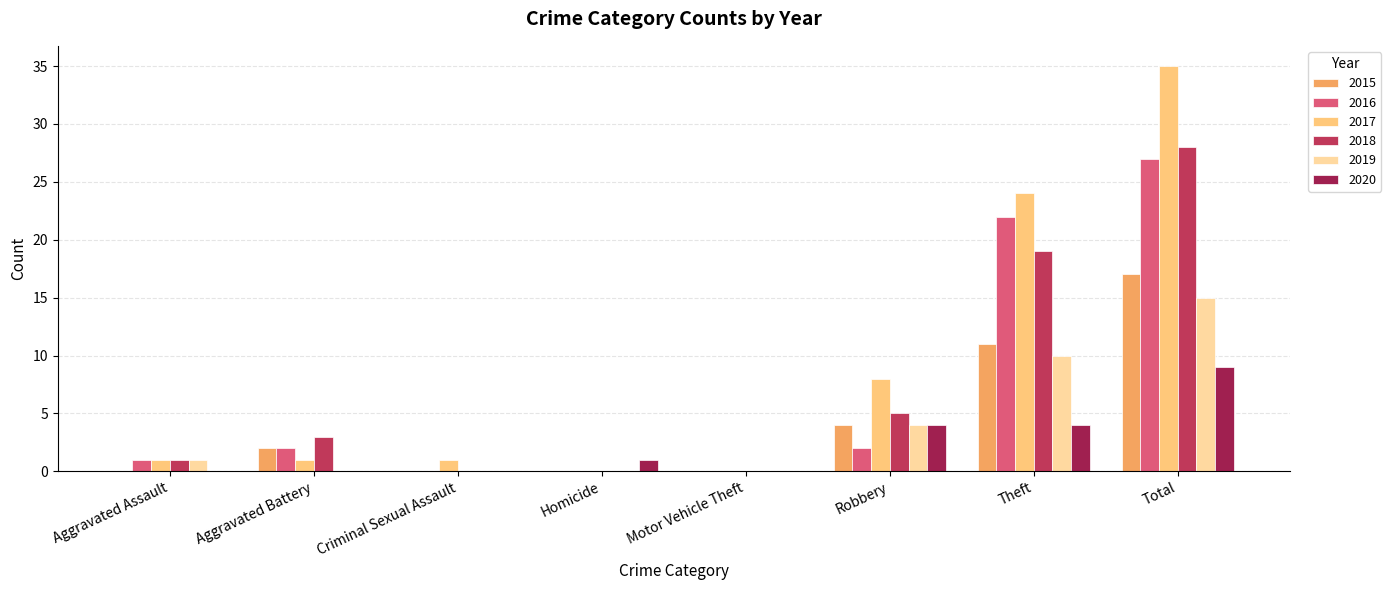

Which label corresponds to the largest value in the chart?

Total